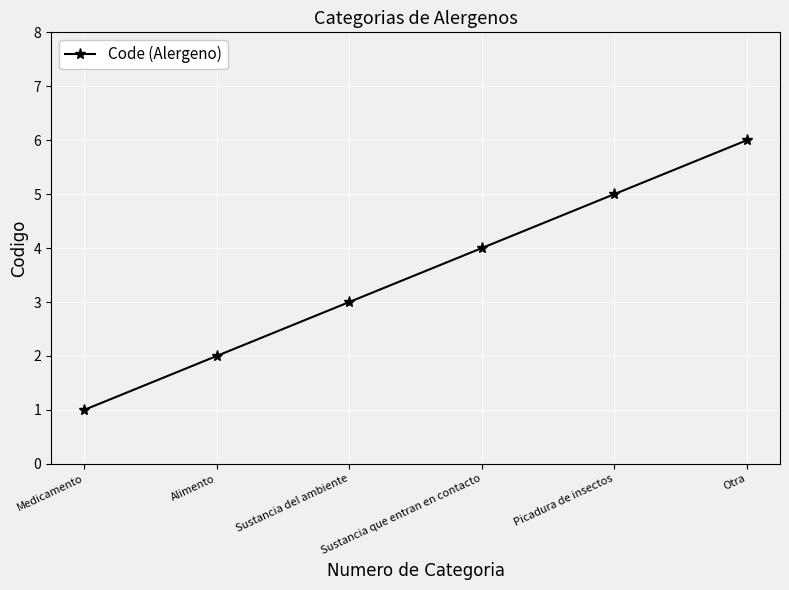

At which label is the value closest to 3?

Sustancia del ambiente